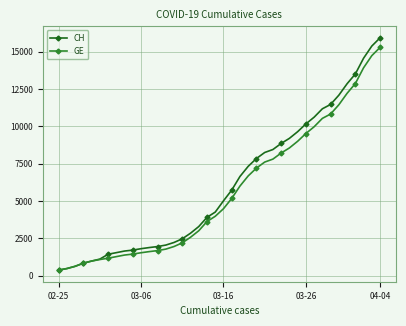

What is the difference between the maximum and minimum values in the CH series?

15551